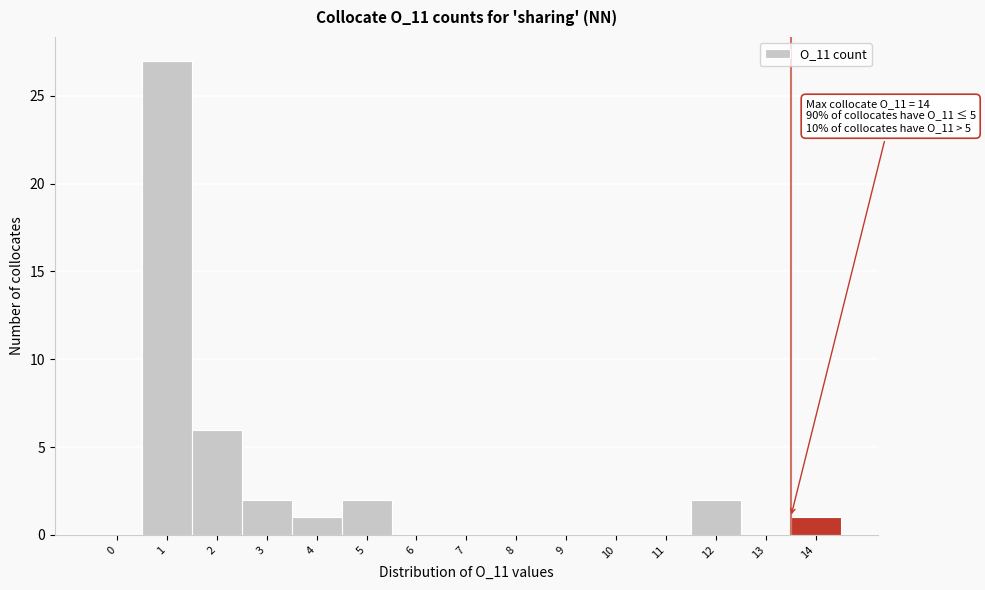

Reading right to left, transcribe all the data shown in this chart.

14=1	13=0	12=2	11=0	10=0	9=0	8=0	7=0	6=0	5=2	4=1	3=2	2=6	1=27	0=0